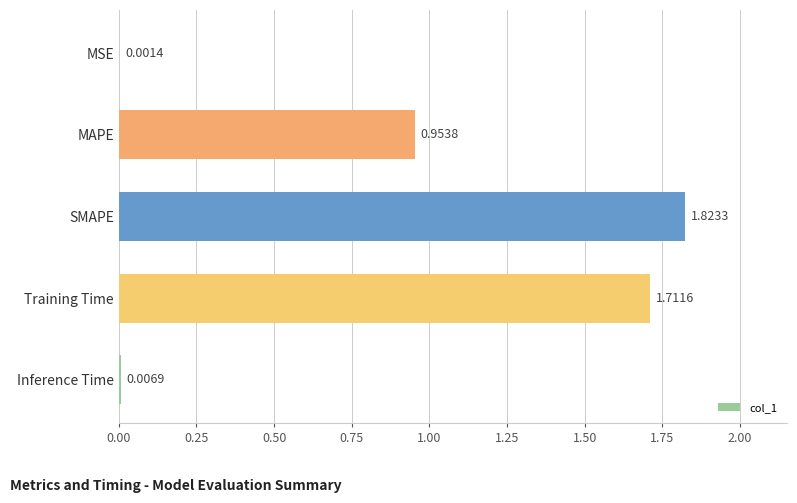

What is the sum of all values?

4.5